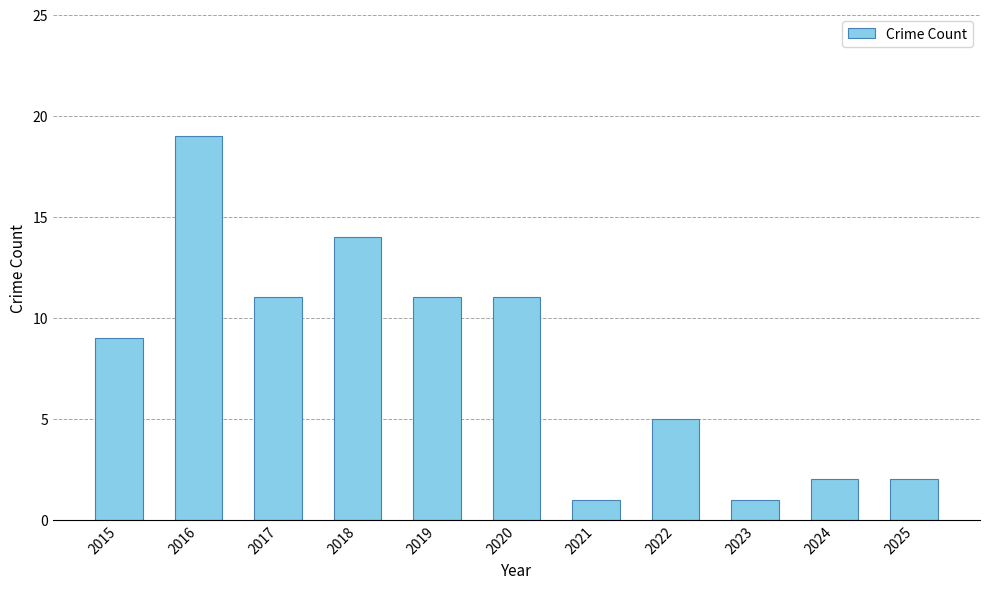

Reading right to left, transcribe all the data shown in this chart.

2	2	1	5	1	11	11	14	11	19	9